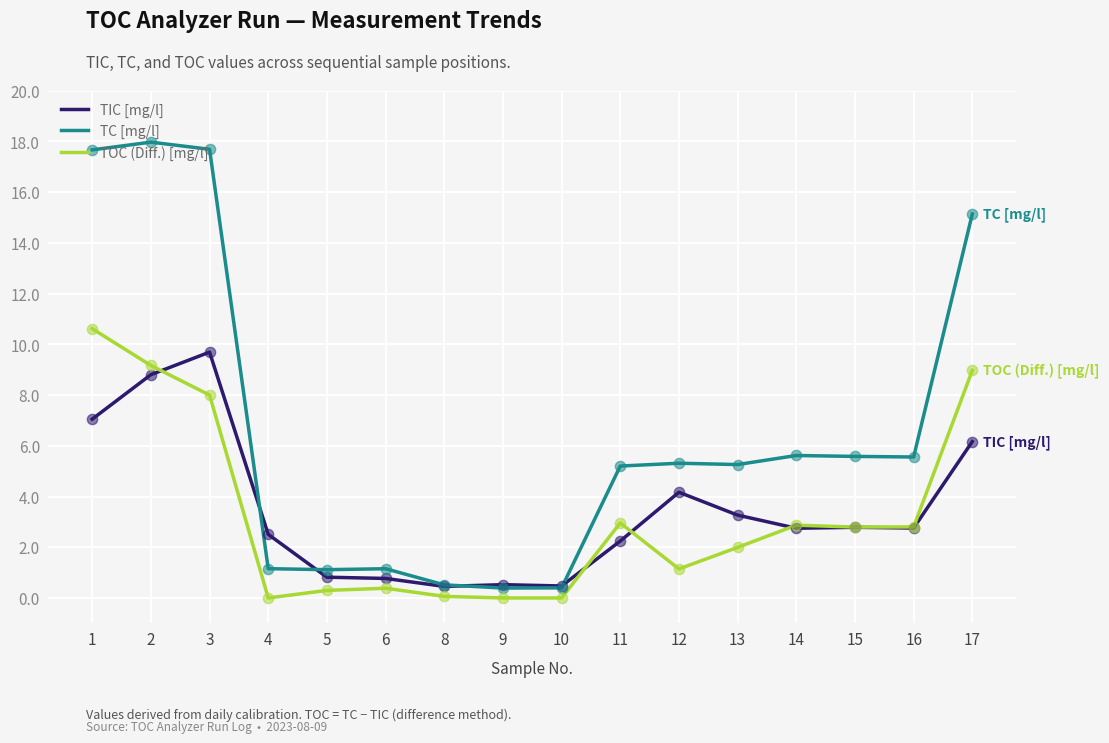

What is the total value across all series at 13?

10.5